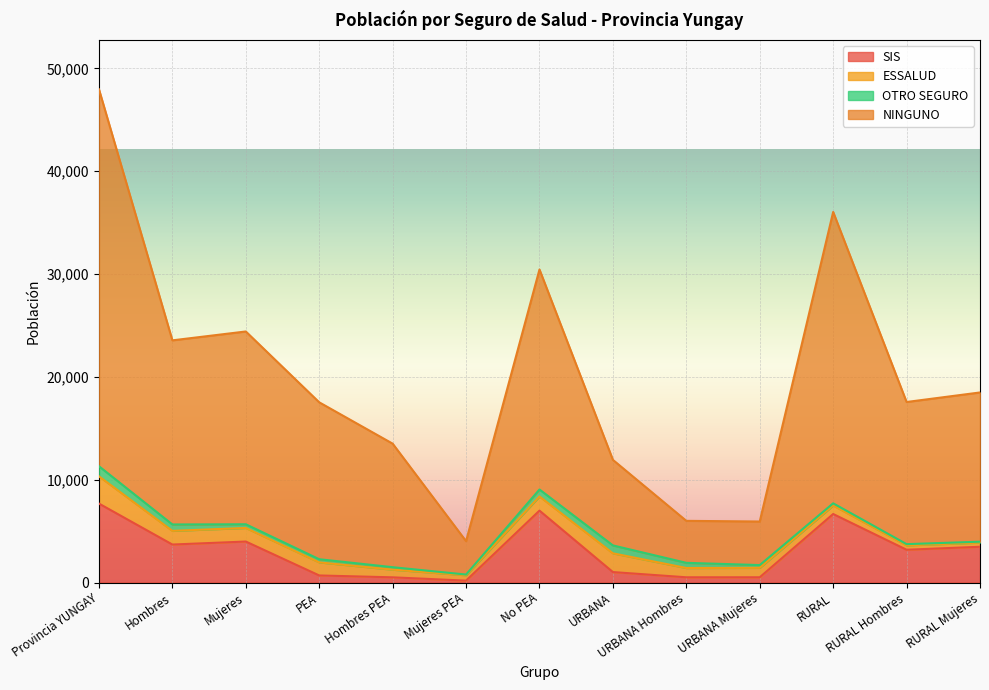

What is the greatest value displayed?

47965